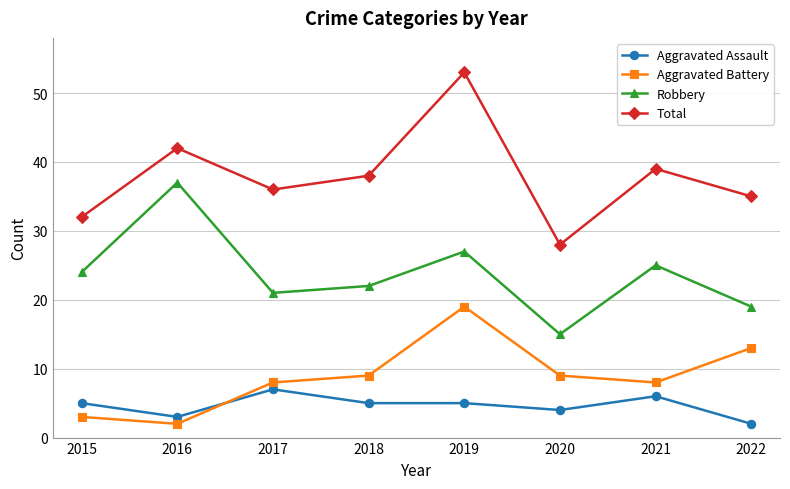

Reading right to left, extract all data points from this chart.

Aggravated Assault: 2	6	4	5	5	7	3	5
Aggravated Battery: 13	8	9	19	9	8	2	3
Robbery: 19	25	15	27	22	21	37	24
Total: 35	39	28	53	38	36	42	32